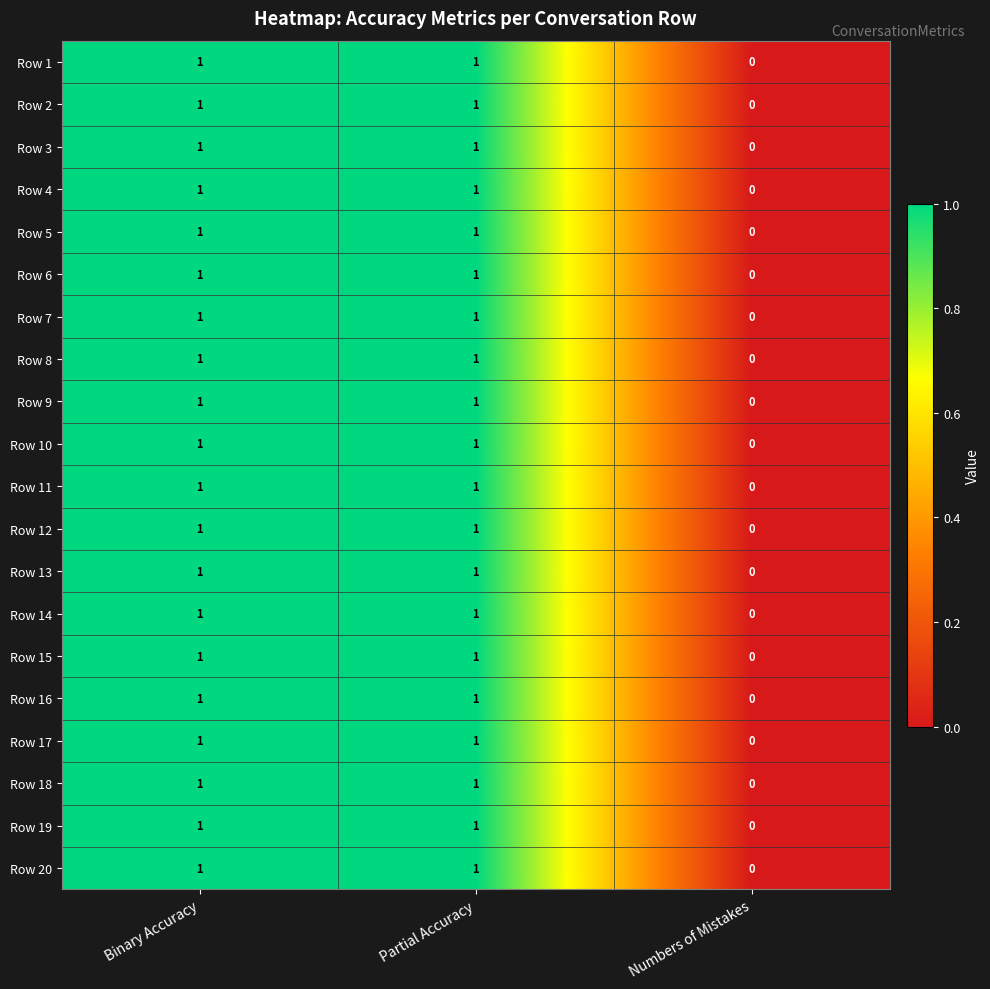

What is the maximum value shown in the chart?

1